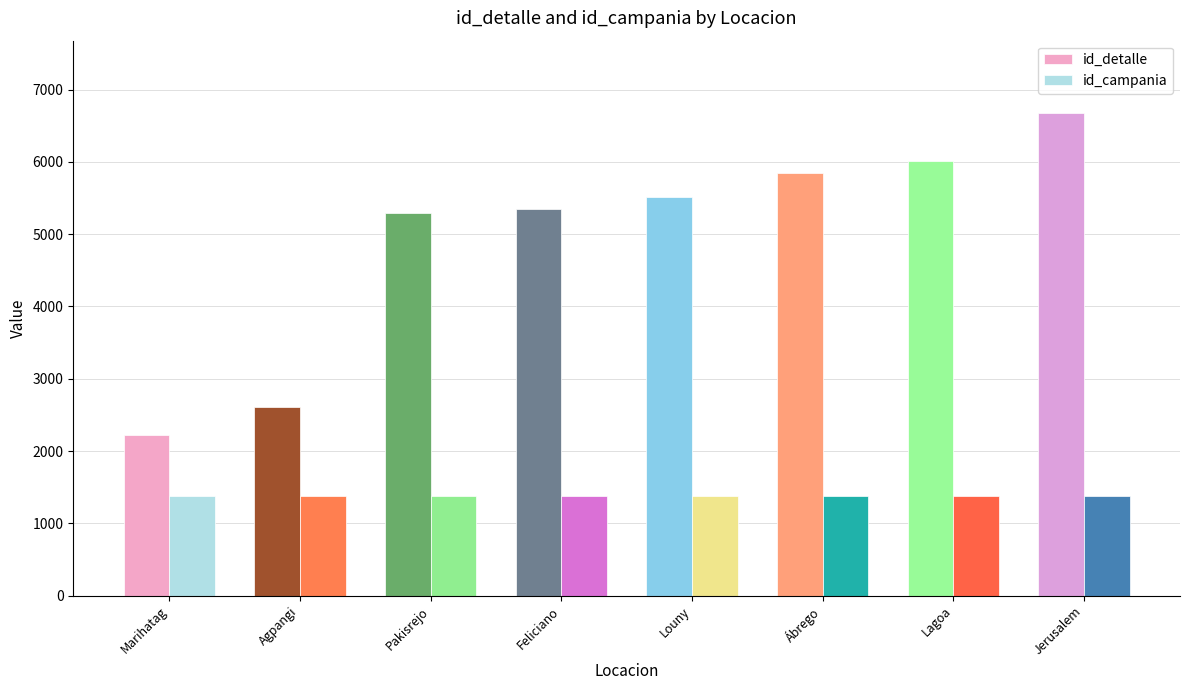

What is the label of the 4th bar from the right?

Louny